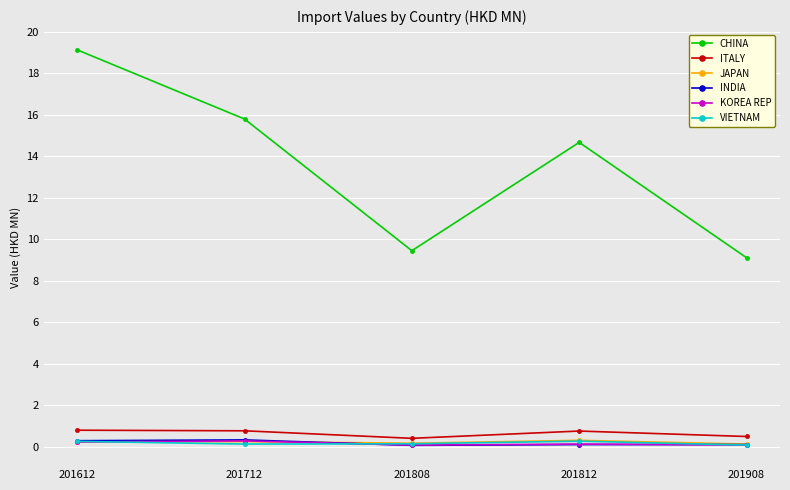

True or false: CHINA has more than 0 interior local peaks.

True